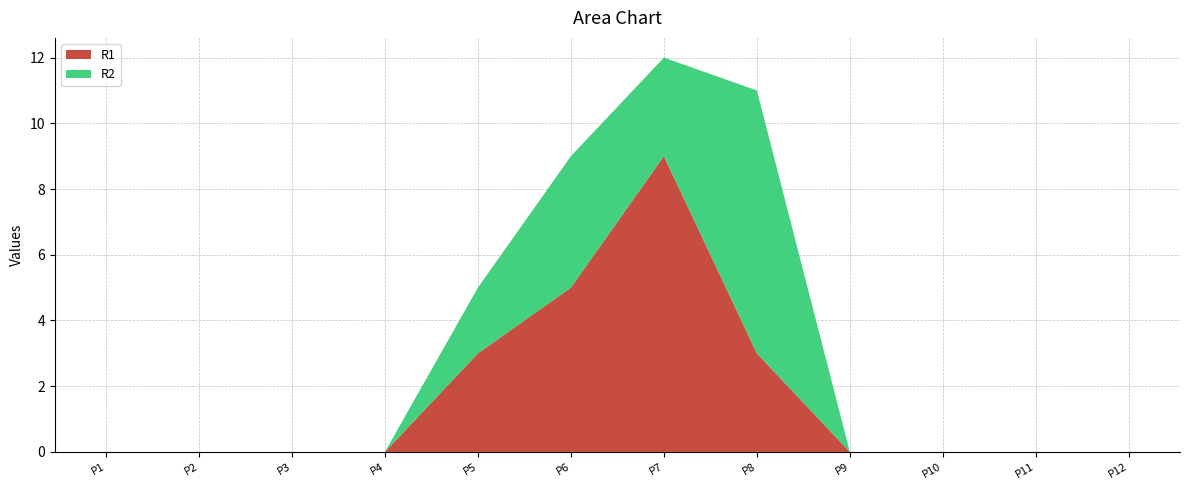

Reading left to right, extract all data points from this chart.

R1: 0	0	0	0	3	5	9	3	0	0	0	0
R2: 0	0	0	0	2	4	3	8	0	0	0	0